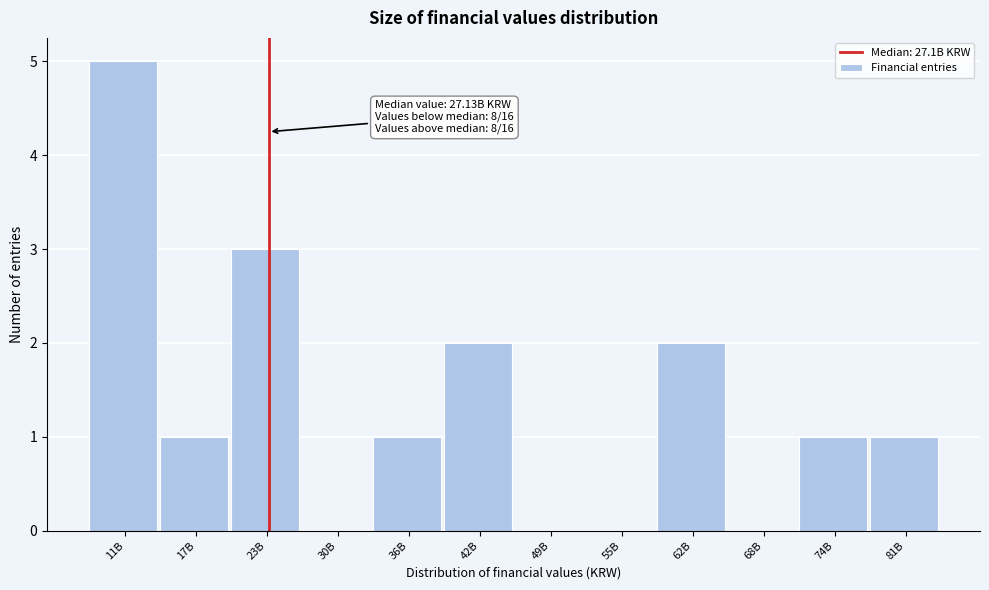

Reading right to left, transcribe all the data shown in this chart.

81B=1	74B=1	68B=0	62B=2	55B=0	49B=0	42B=2	36B=1	30B=0	23B=3	17B=1	11B=5